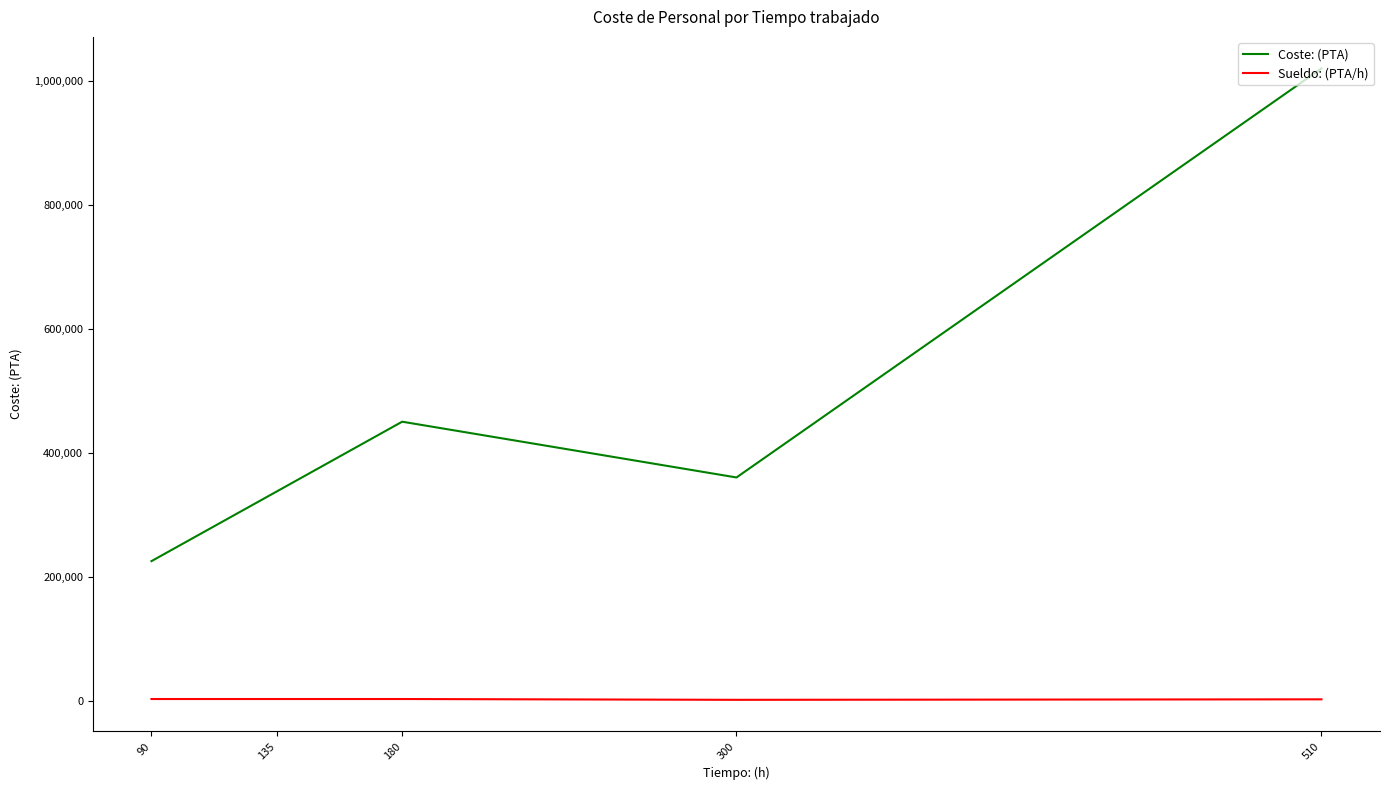

True or false: Coste: (PTA) and Sueldo: (PTA/h) cross at least once.

False